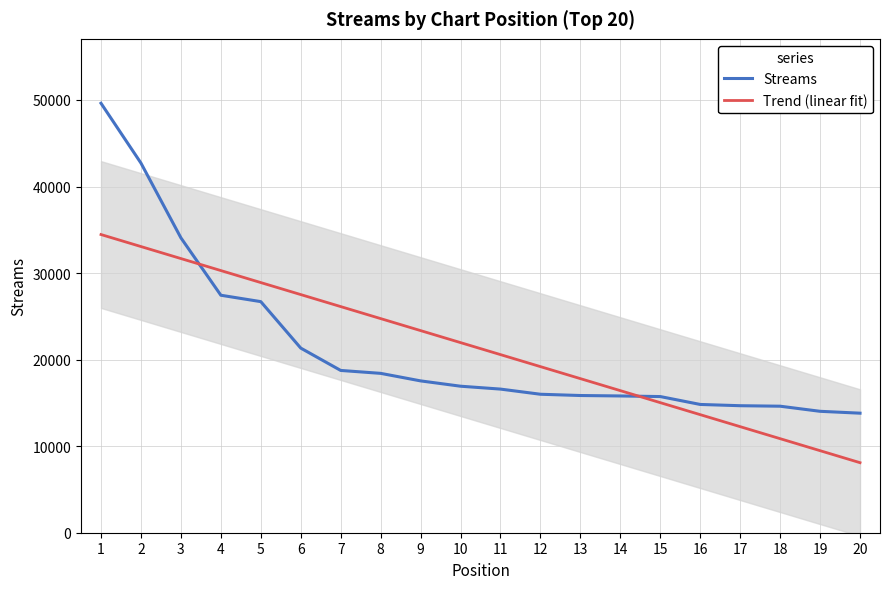

Reading right to left, what are all the values shown in this chart?

Streams: 20=13813.0	19=14029.0	18=14619.0	17=14676.0	16=14821.0	15=15733.0	14=15803.0	13=15854.0	12=16000.0	11=16596.0	10=16929.0	9=17544.0	8=18414.0	7=18751.0	6=21334.0	5=26702.0	4=27441.0	3=34076.0	2=42711.0	1=49623.0
Trend (linear fit): 20=8092.8	19=9480.3	18=10867.7	17=12255.1	16=13642.6	15=15030.0	14=16417.4	13=17804.9	12=19192.3	11=20579.7	10=21967.2	9=23354.6	8=24742.0	7=26129.5	6=27516.9	5=28904.3	4=30291.8	3=31679.2	2=33066.6	1=34454.1